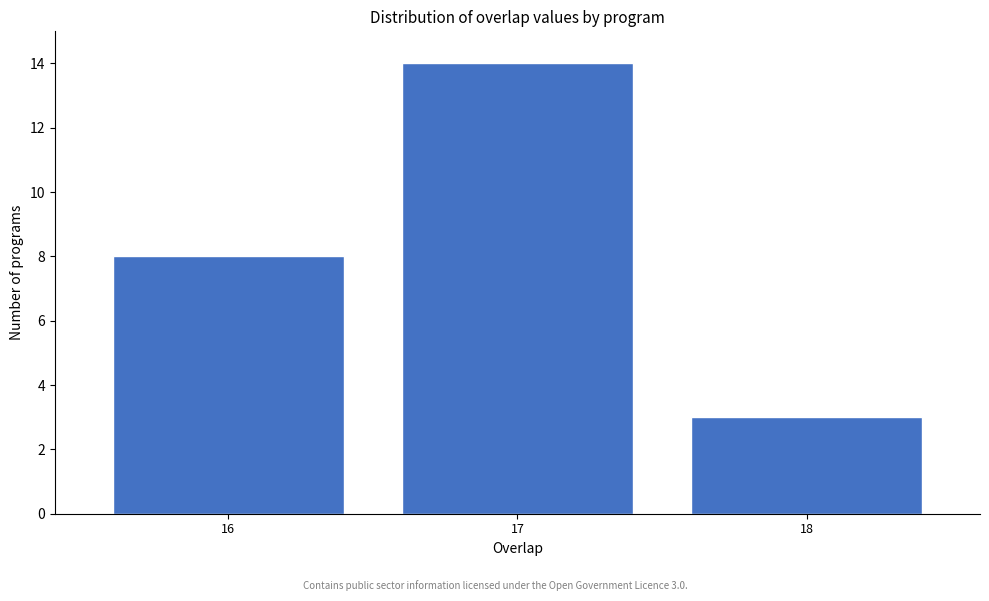

Reading left to right, extract all data points from this chart.

8	14	3